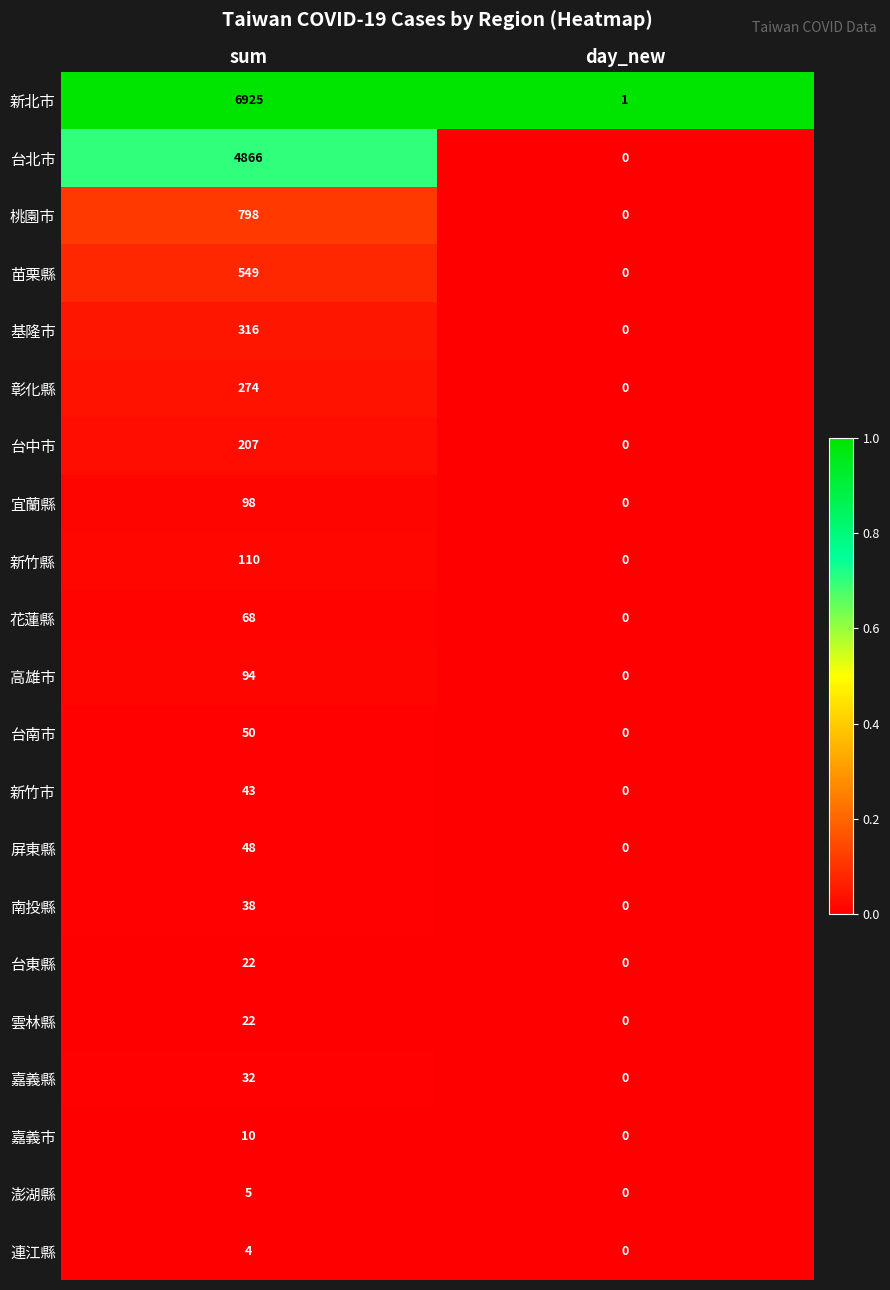

Which series has the largest total across all categories?

新北市